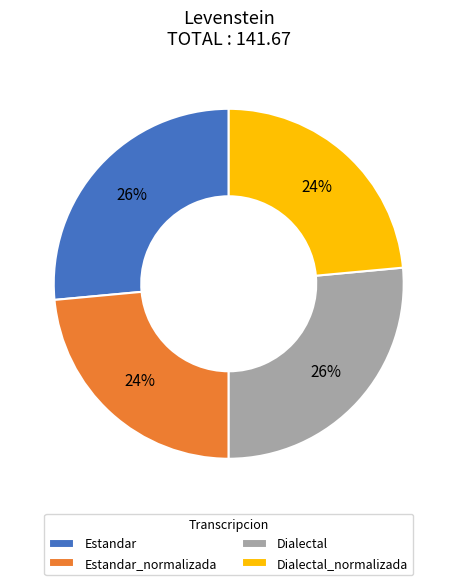

Is it true that Estandar is 33% of the pie?

False